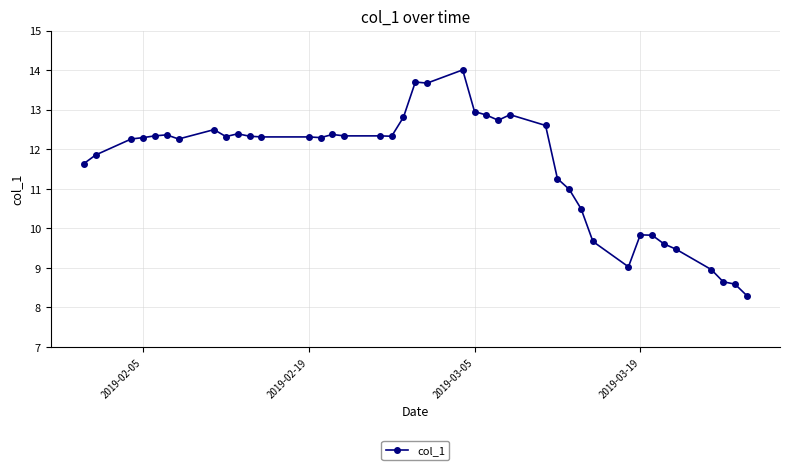

How many series are shown in this chart?

1